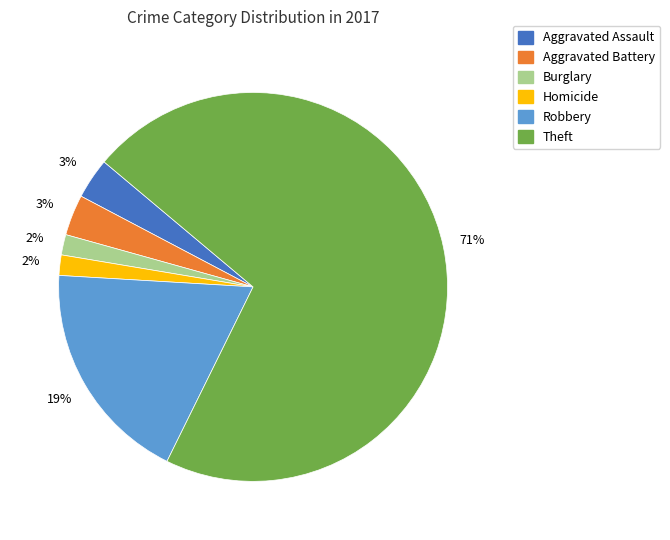

To the nearest percent, what is the average slice percentage?

17%